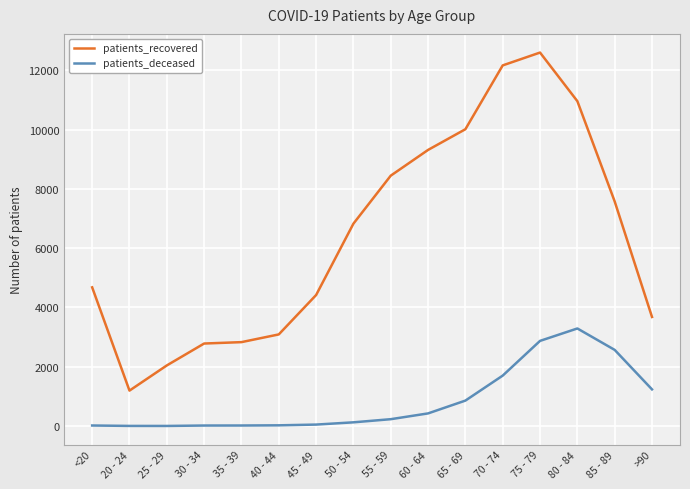

List the series in order of their overall mean, lowest first.

patients_deceased, patients_recovered